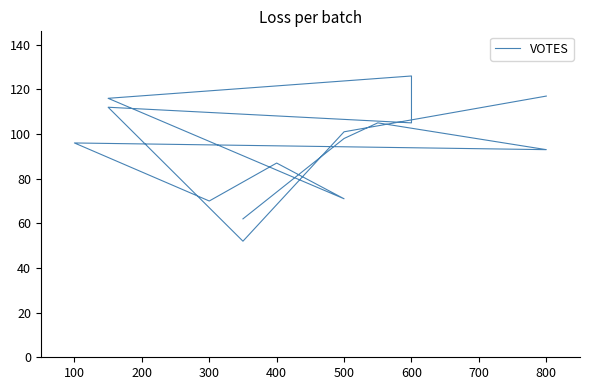

What is the value of the 3rd point from the left?

105